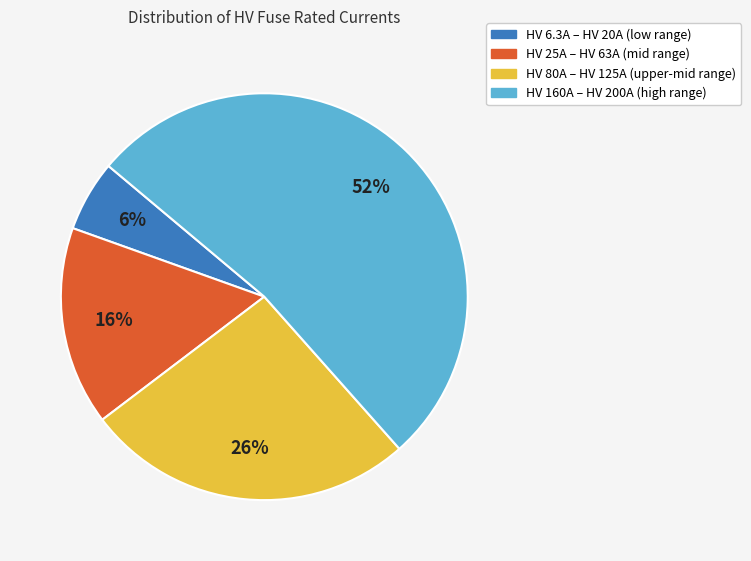

Is there any slice that represents more than half of the pie?

Yes